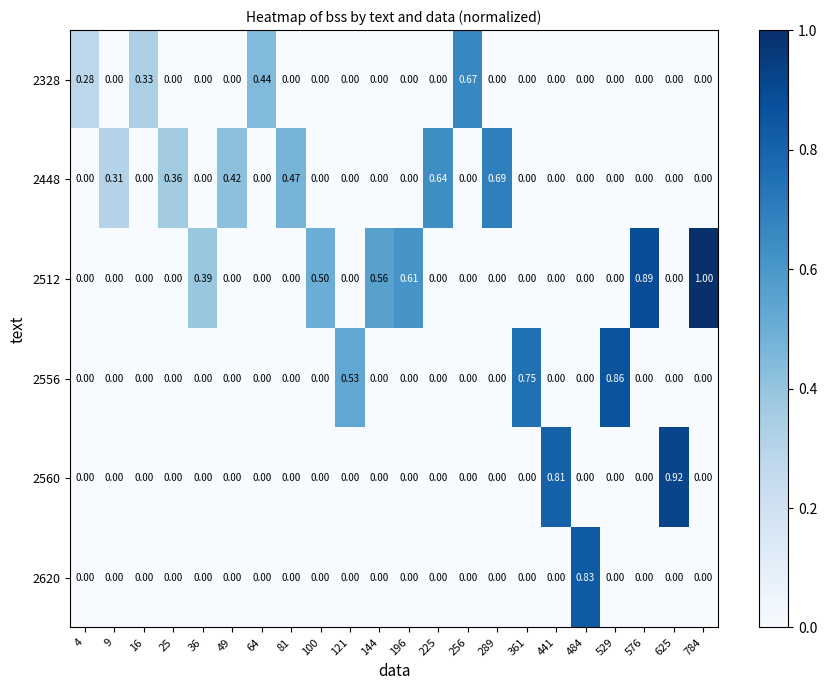

Between 25 and 484, which is larger?

25